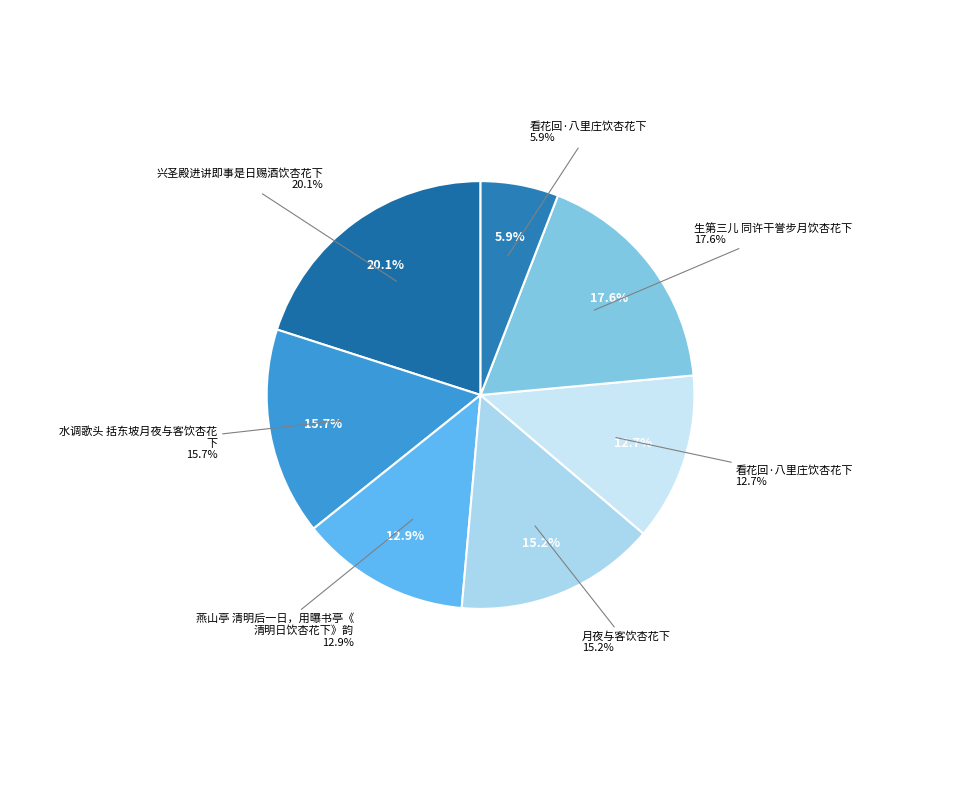

To the nearest percent, what portion does 燕山亭 清明后一日，用曝书亭《清明日饮杏花下》韵 represent?

13%